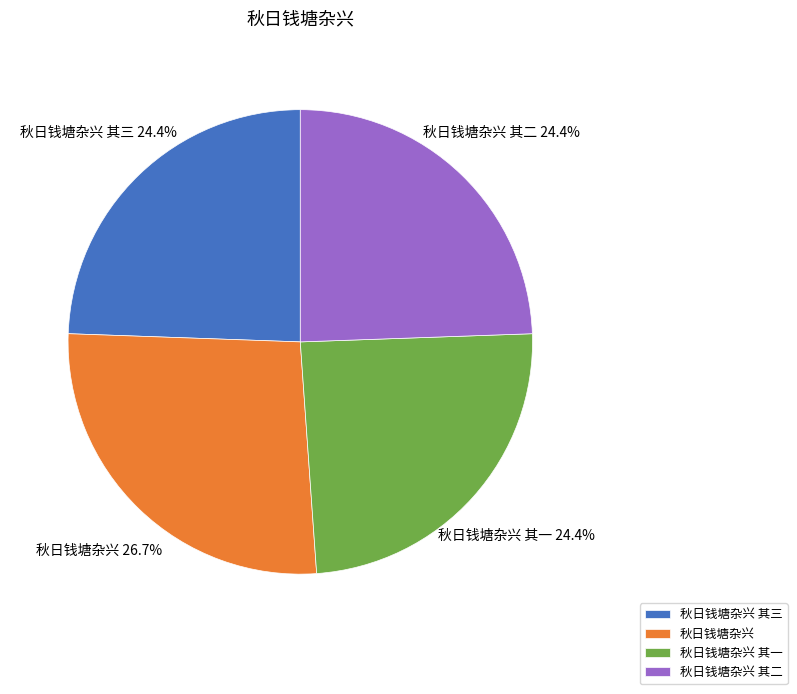

To the nearest percent, what is the difference between the largest and smallest slice percentages?

2%